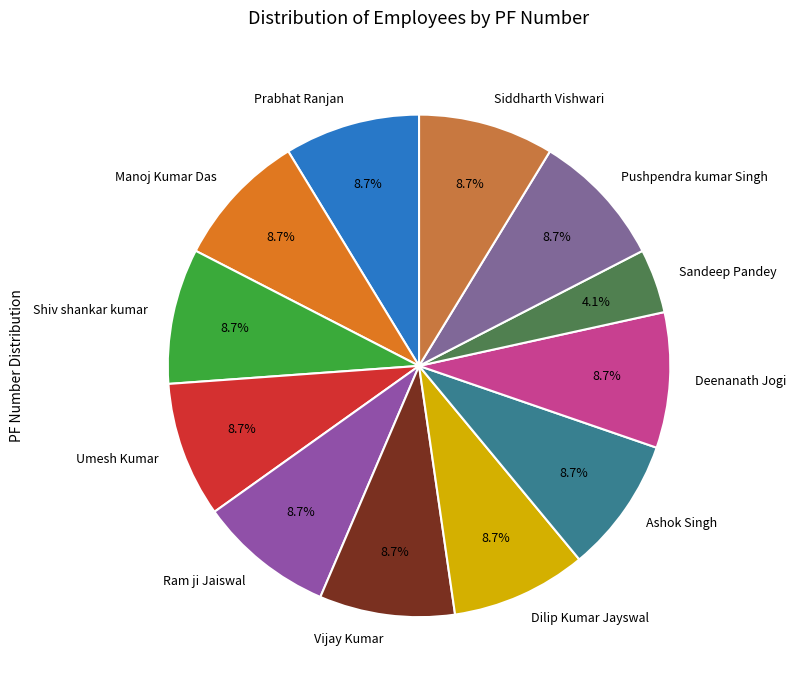

Is Umesh Kumar the majority of the pie?

No